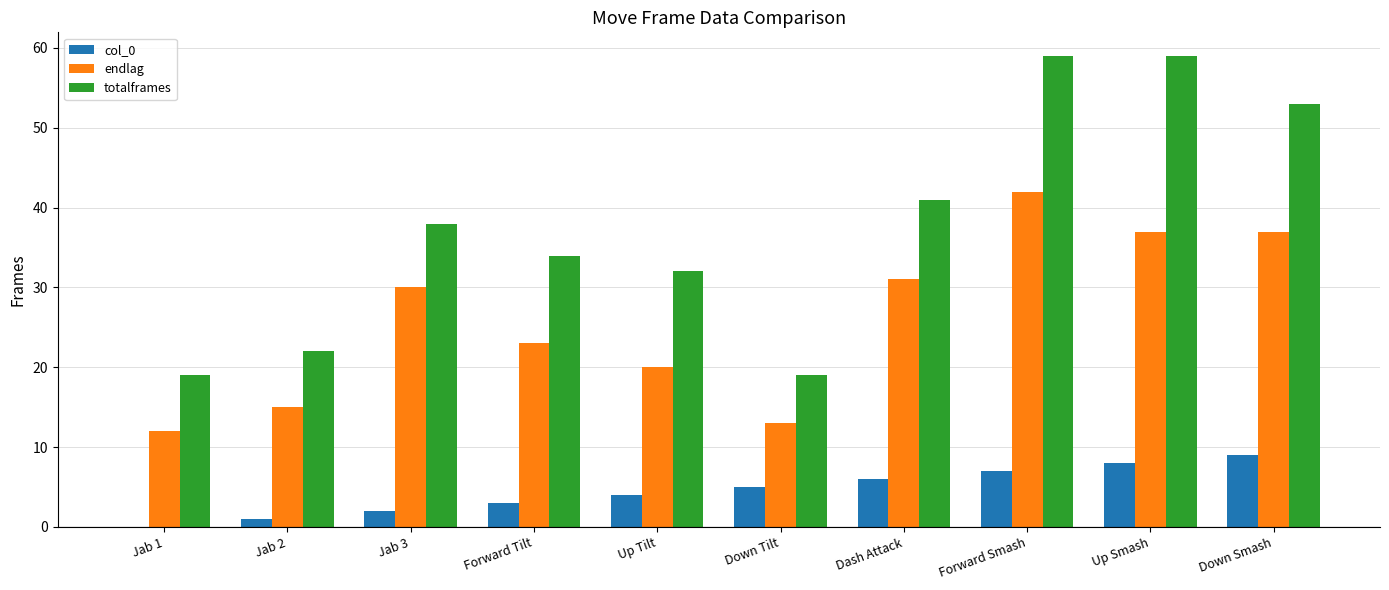

Are the bars grouped side by side (vs. stacked)?

Yes